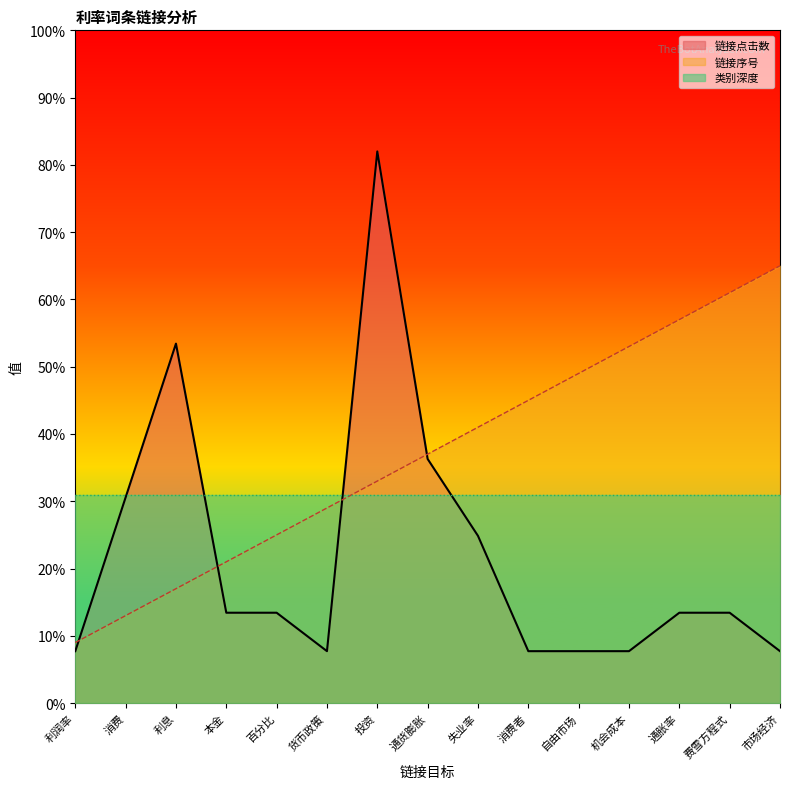

The value of 链接序号 at 本金 is 21.0. True or false?

True